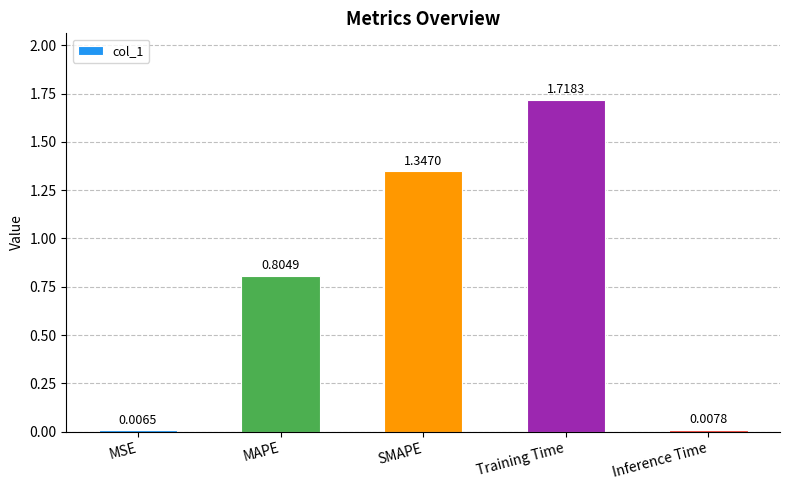

At which category does the chart reach its minimum across all series?

MSE